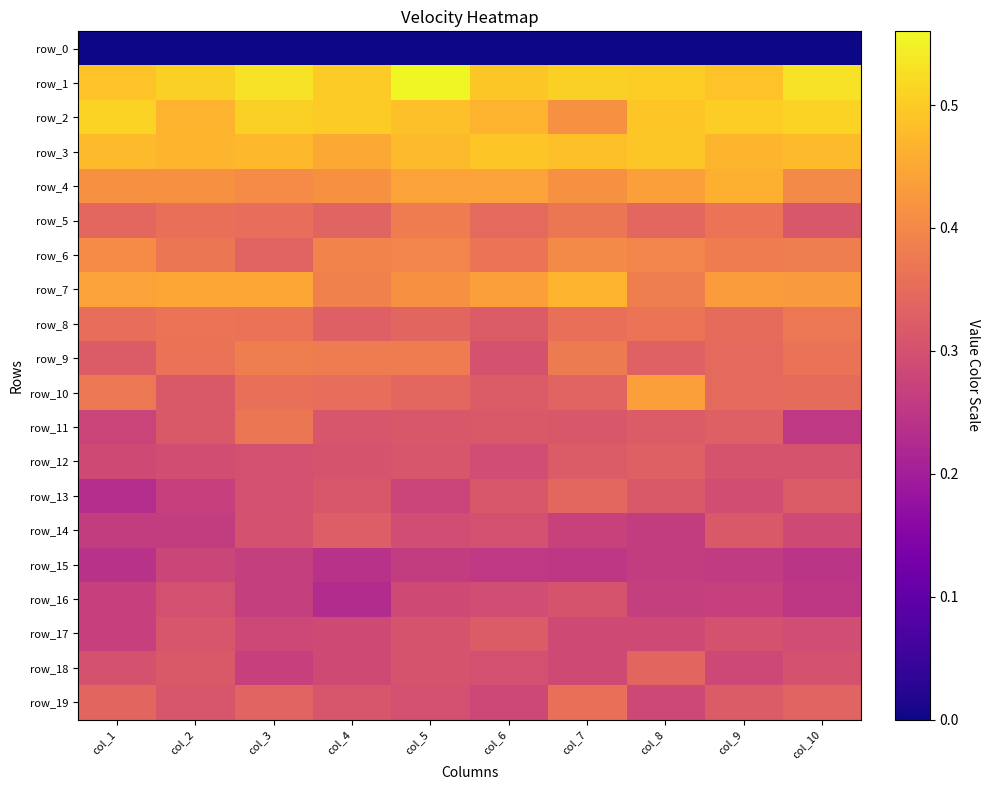

At which category is the sum across all series the highest?

col_7